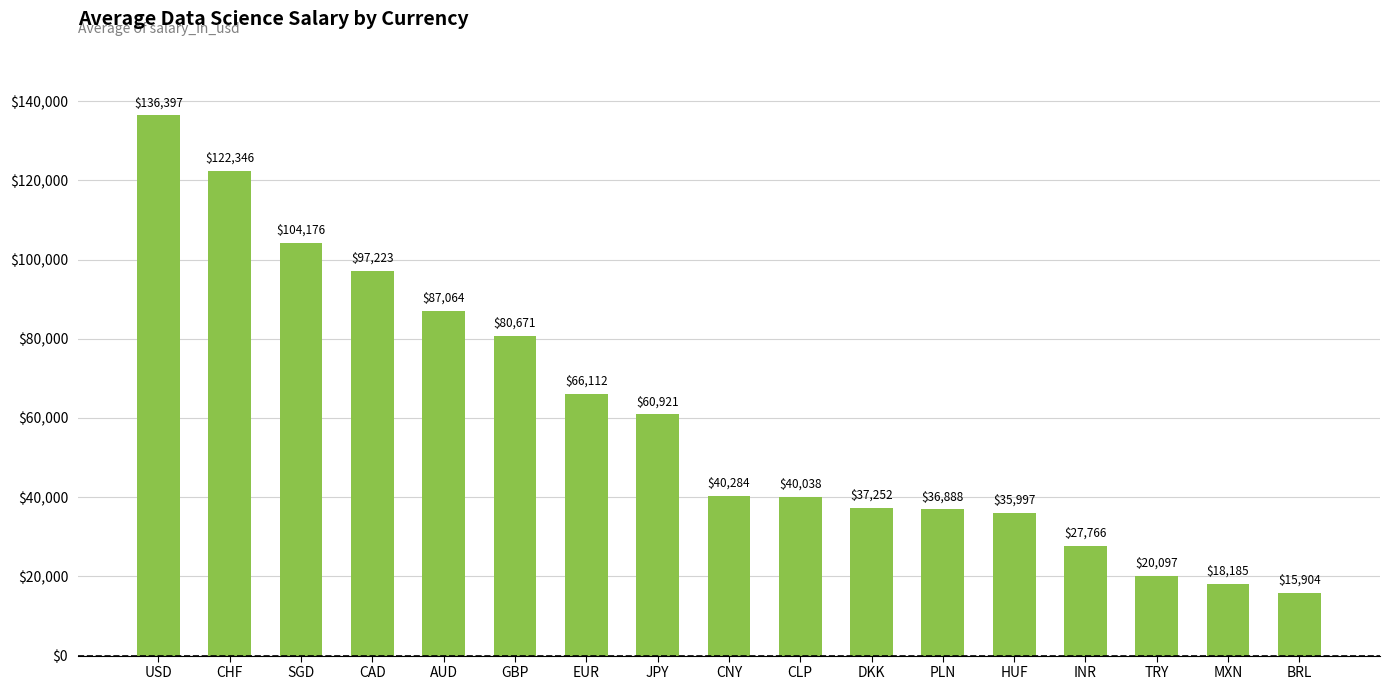

List the labels in order of value, smallest first.

BRL, MXN, TRY, INR, HUF, PLN, DKK, CLP, CNY, JPY, EUR, GBP, AUD, CAD, SGD, CHF, USD